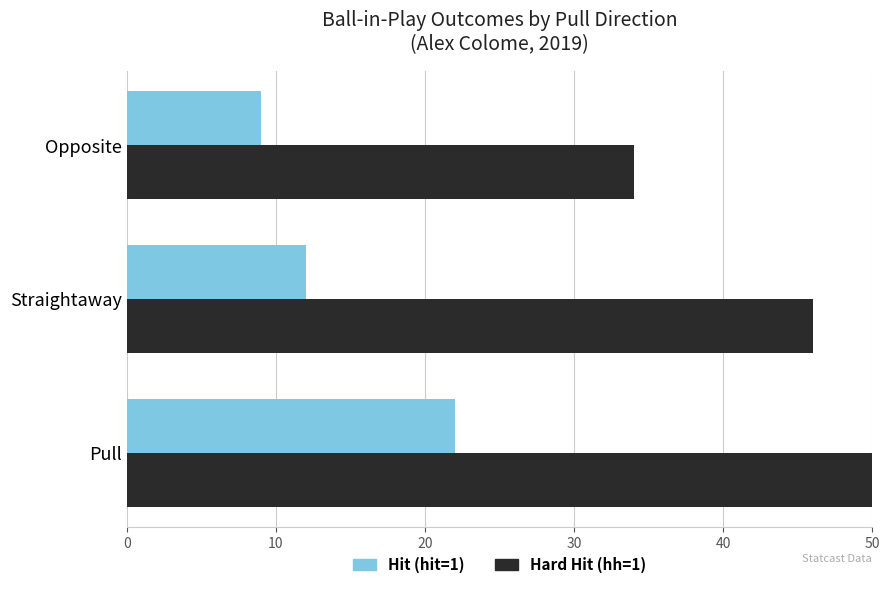

What is the value of the Hit (hit=1) bar at the 3rd from the left?

9